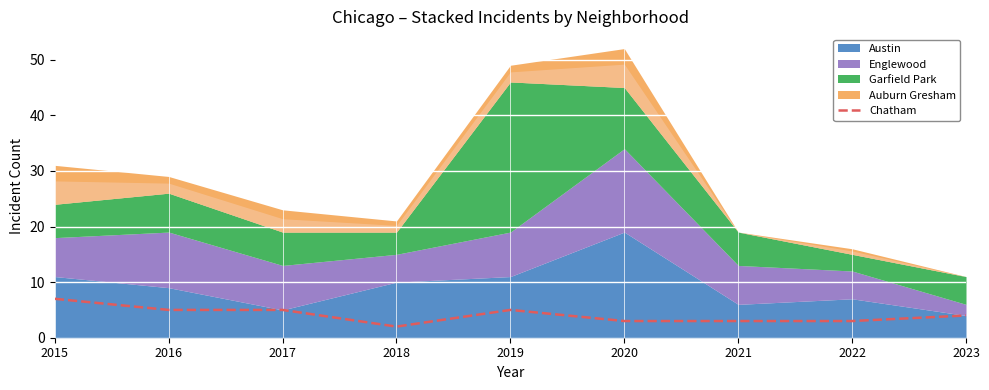

The value of Chatham at 2016 is 5. True or false?

True